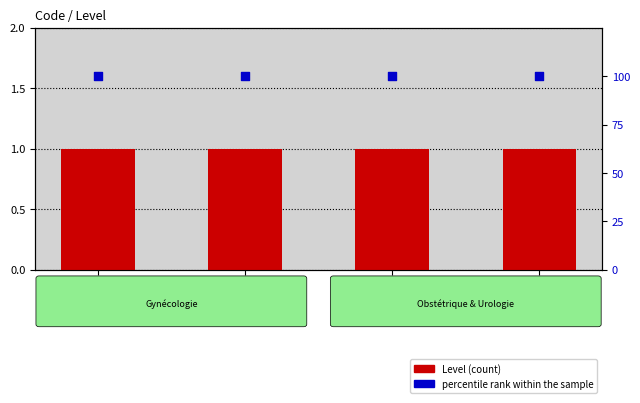

At which category is the sum across all series the highest?

CEX22